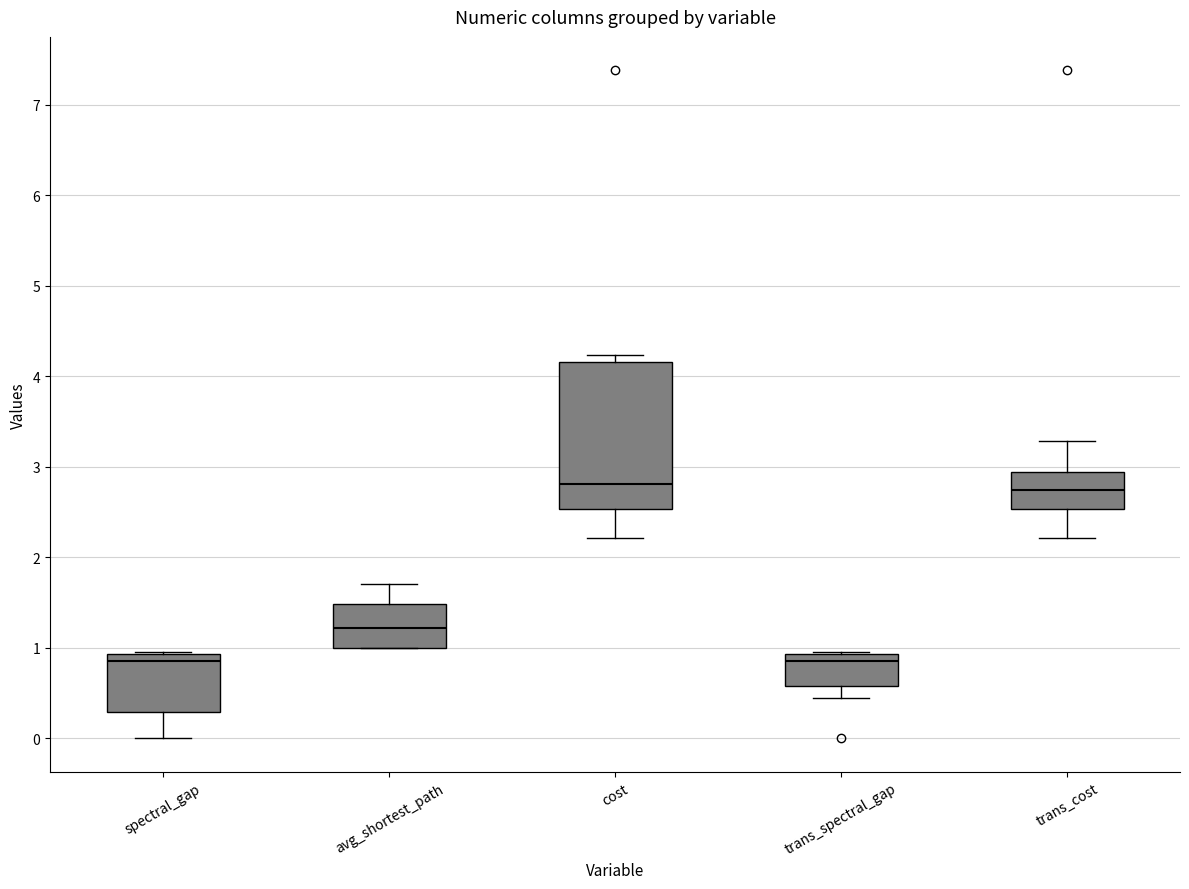

Comparing the boxes themselves (not the whiskers), which one is the tallest?

cost